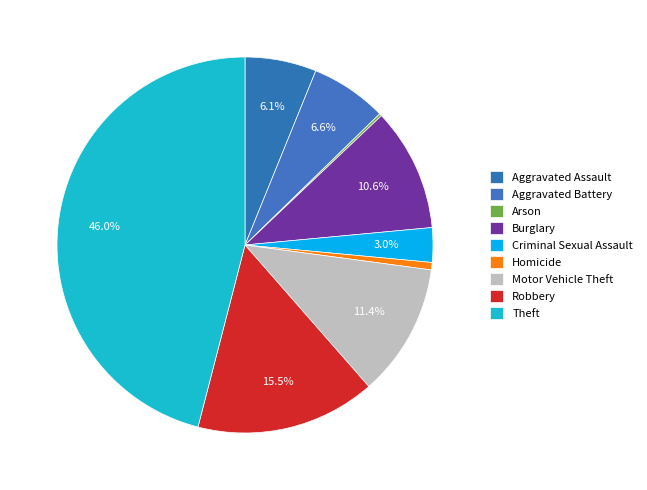

The Arson slice represents 0% of the pie. True or false?

True